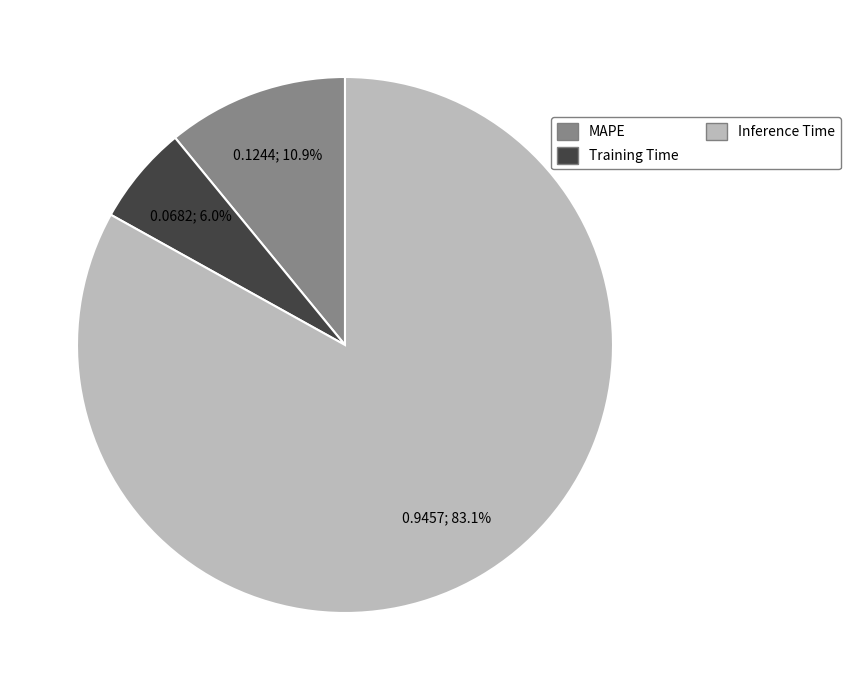

The Inference Time slice represents 83% of the pie. True or false?

True